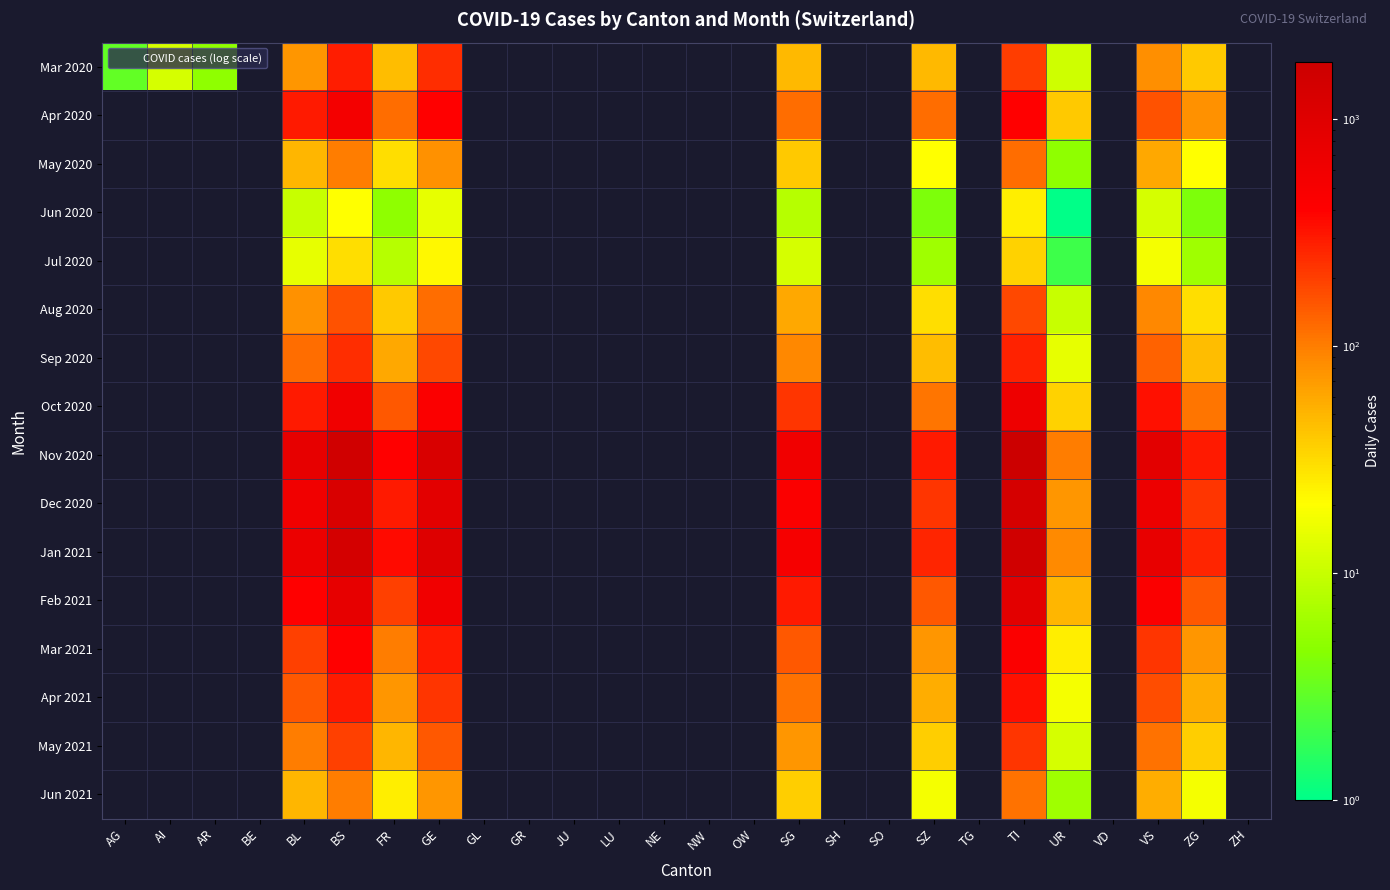

At SO, list the series in order from largest to smallest.

Mar 2020, Apr 2020, May 2020, Jun 2020, Jul 2020, Aug 2020, Sep 2020, Oct 2020, Nov 2020, Dec 2020, Jan 2021, Feb 2021, Mar 2021, Apr 2021, May 2021, Jun 2021